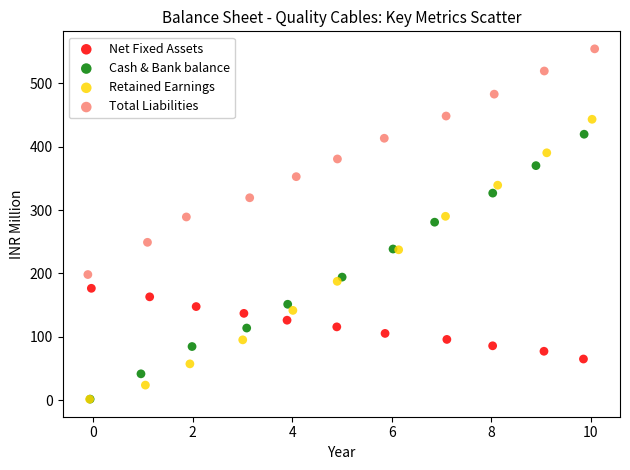

Which series has the widest spread of Y values?

Retained Earnings